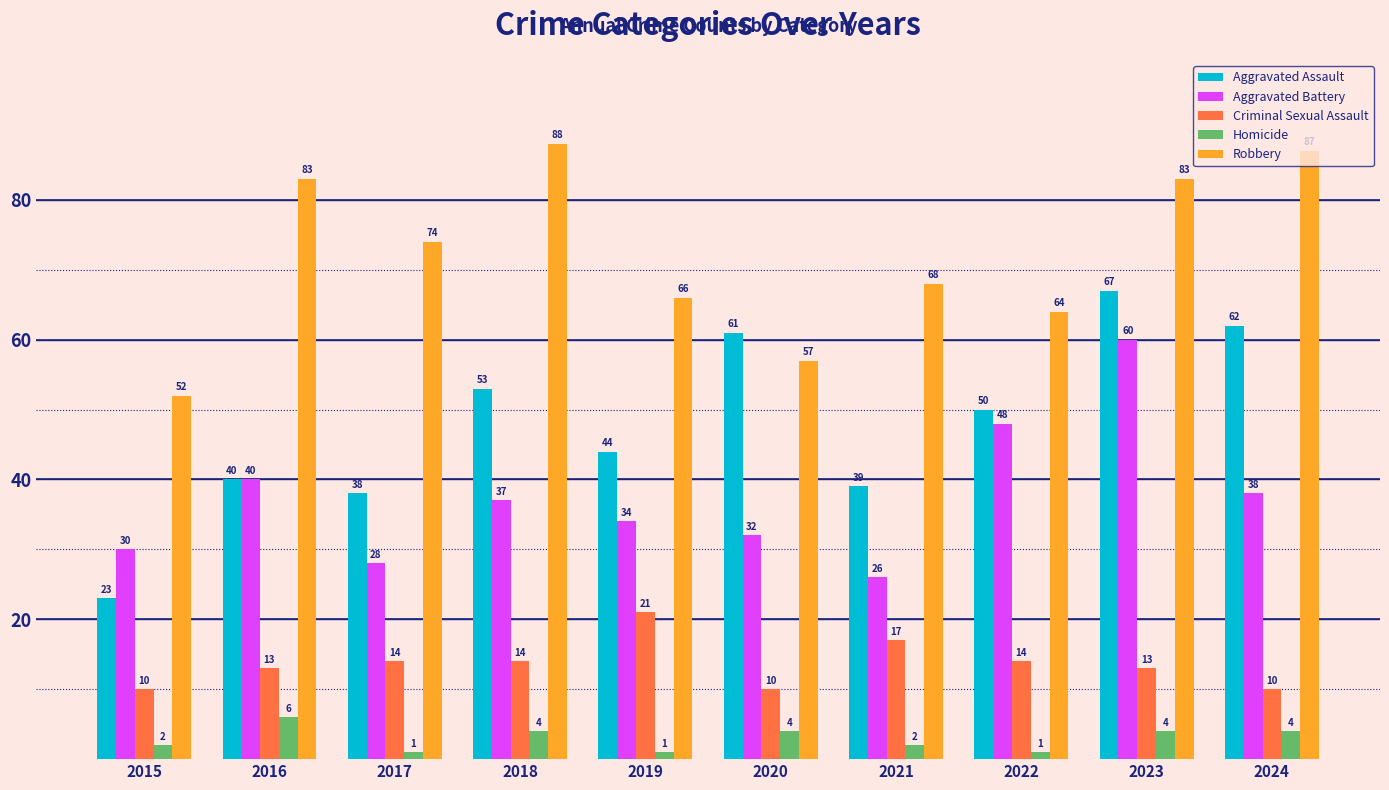

Reading left to right, what are all the values shown in this chart?

Aggravated Assault: 23	40	38	53	44	61	39	50	67	62
Aggravated Battery: 30	40	28	37	34	32	26	48	60	38
Criminal Sexual Assault: 10	13	14	14	21	10	17	14	13	10
Homicide: 2	6	1	4	1	4	2	1	4	4
Robbery: 52	83	74	88	66	57	68	64	83	87